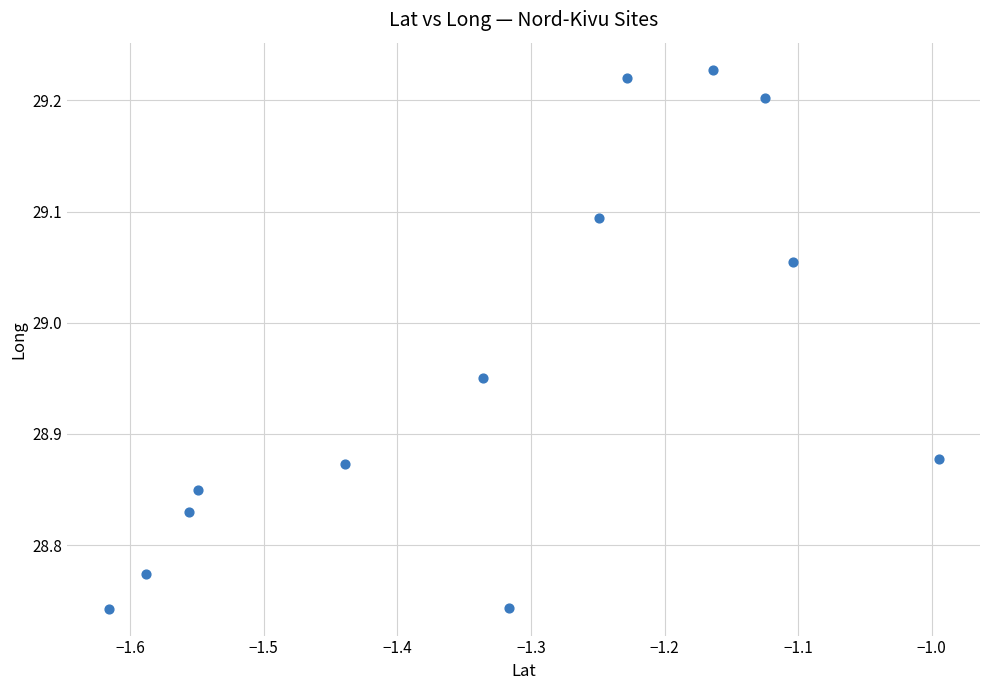

What is the range of X values (max minus min)?

0.6